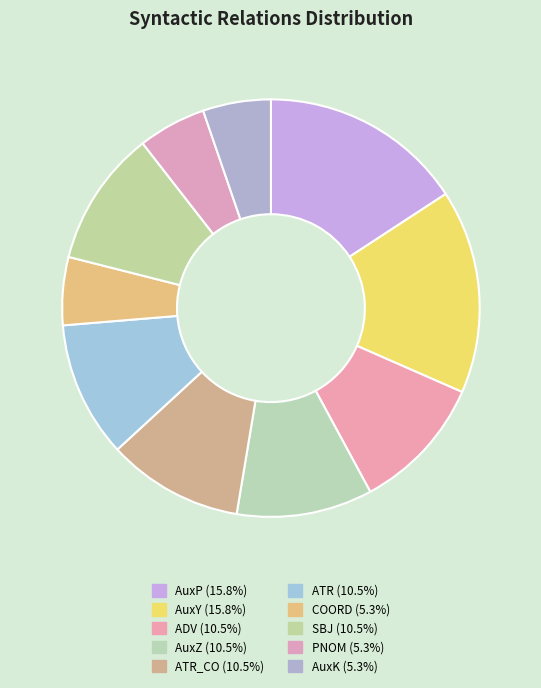

Which category has the biggest portion of the pie?

AuxP